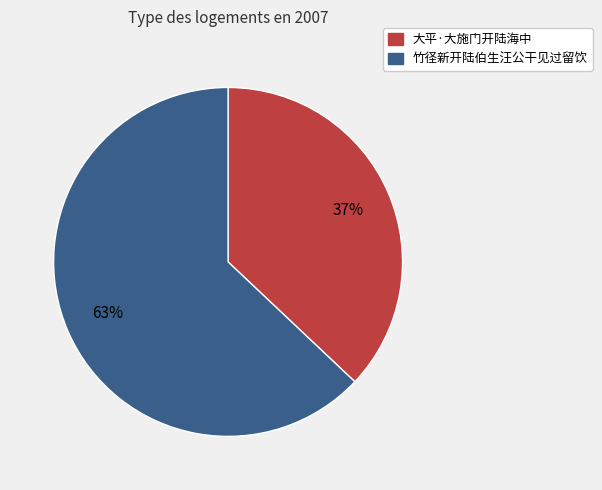

True or false: 大平·大施门开陆海中 accounts for 45% of the total.

False